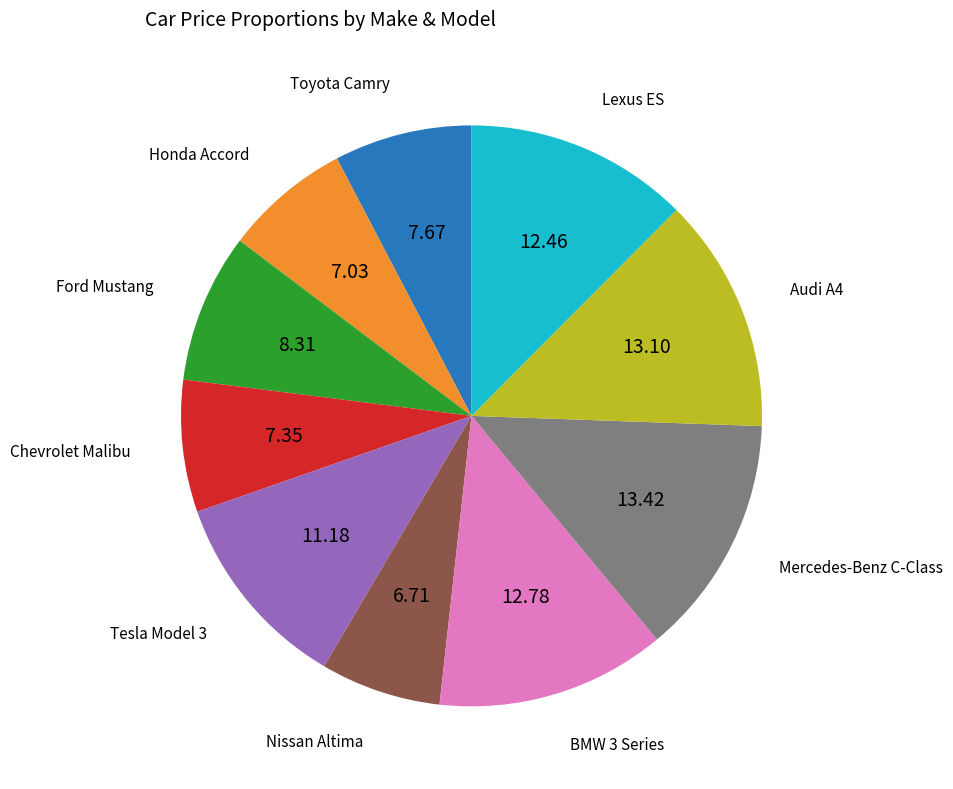

Which has a higher value, Tesla Model 3 or Lexus ES?

Lexus ES